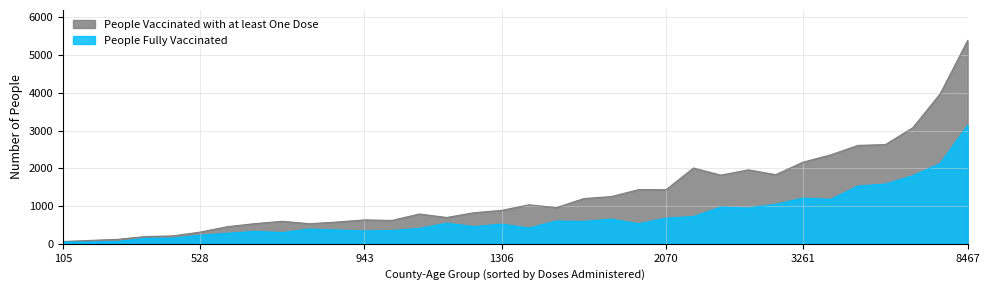

Which series has the widest spread of values?

People Vaccinated with at least One Dose